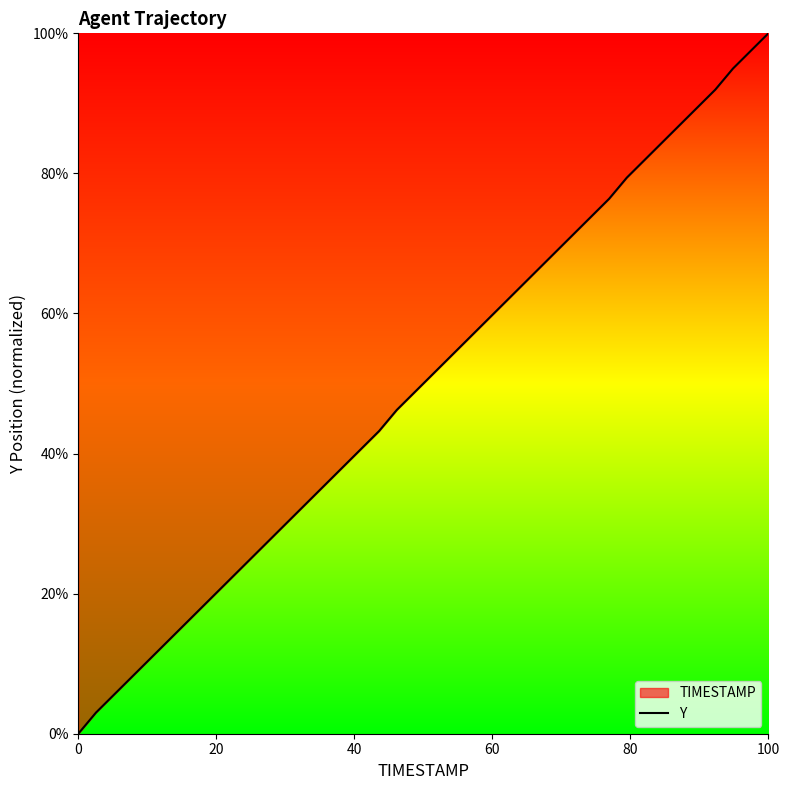

At which category does the chart reach its peak across all series?

100